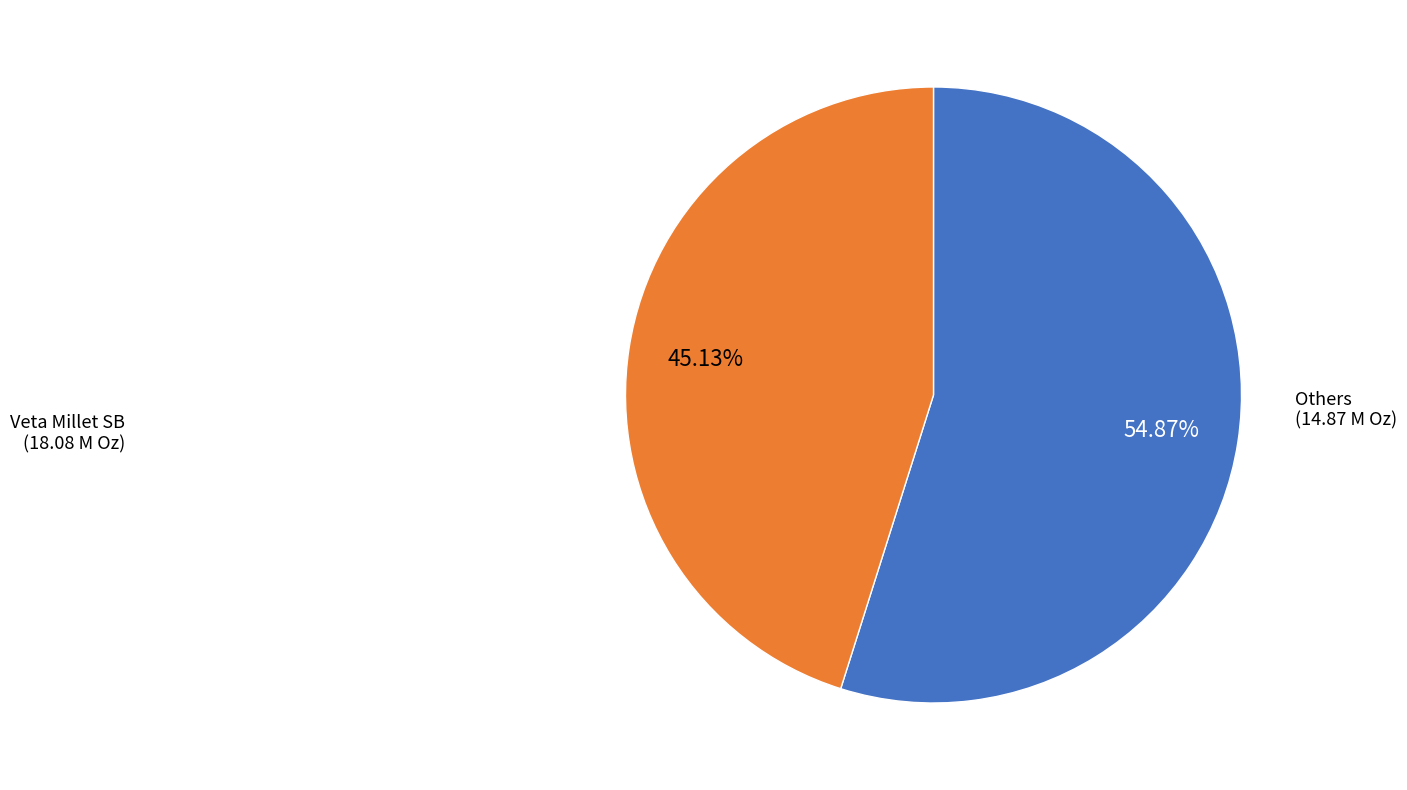

Count the number of slices in the pie.

2